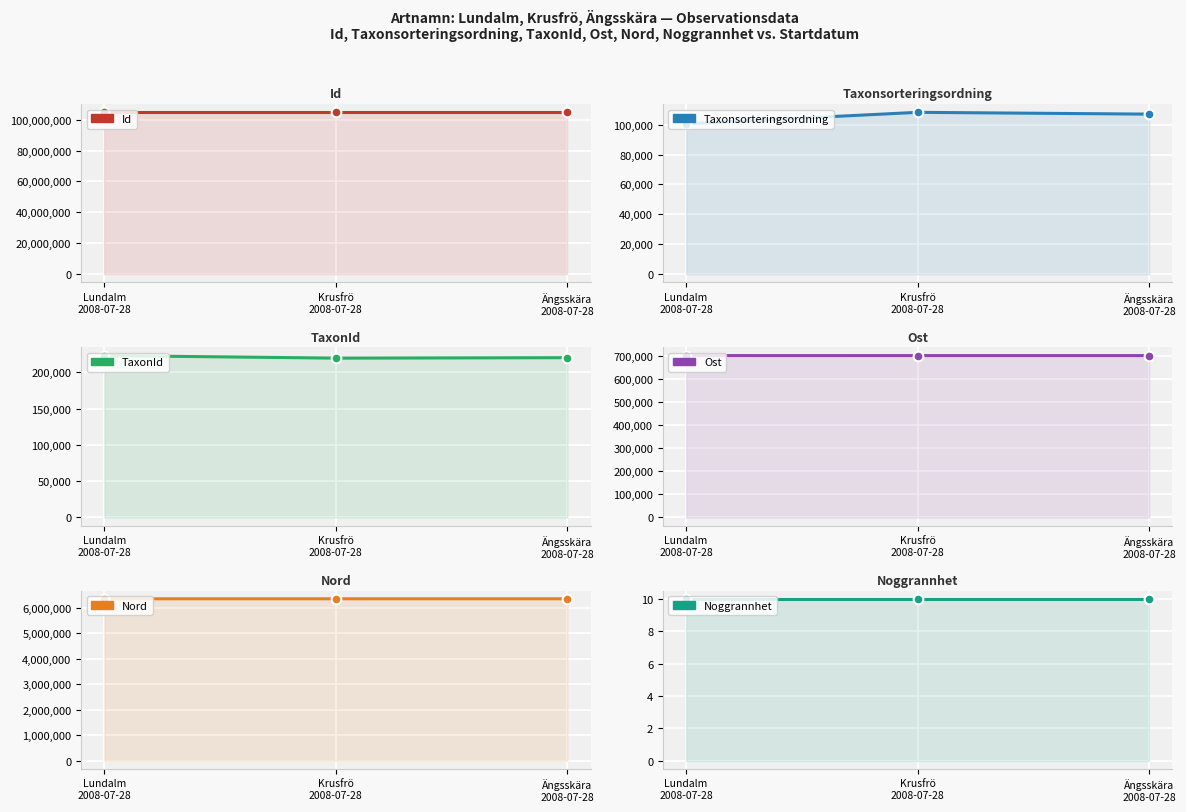

Reading left to right, list all the values displayed in this chart.

Id: 104715547.0	104715564.0	104715561.0
Taxonsorteringsordning: 100520.0	108203.0	107008.0
TaxonId: 223248.0	219716.0	220320.0
Ost: 701686.8	701578.3	701578.3
Nord: 6349412.1	6349321.1	6349321.1
Noggrannhet: 10.0	10.0	10.0